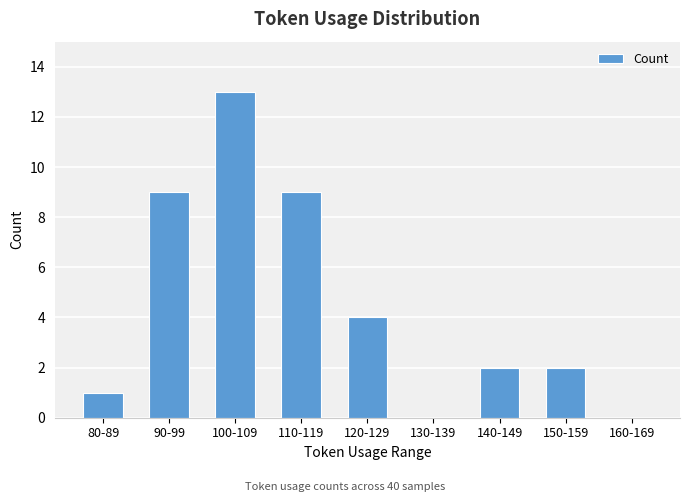

Count the number of categories in the chart.

9